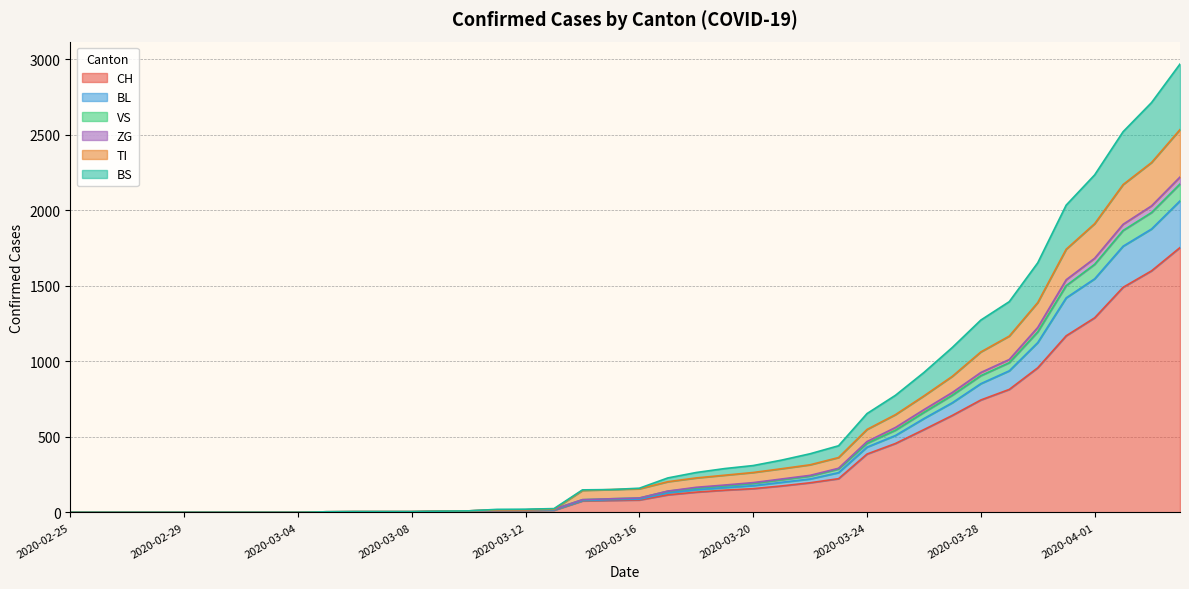

How many lines are shown in the chart?

6